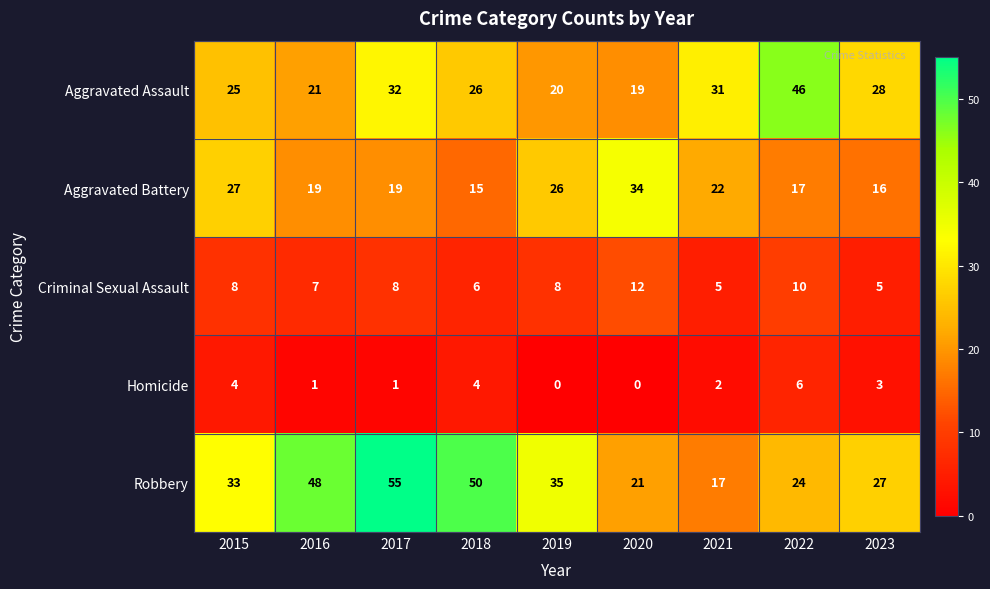

What is the difference between the maximum and minimum values in the Homicide series?

6